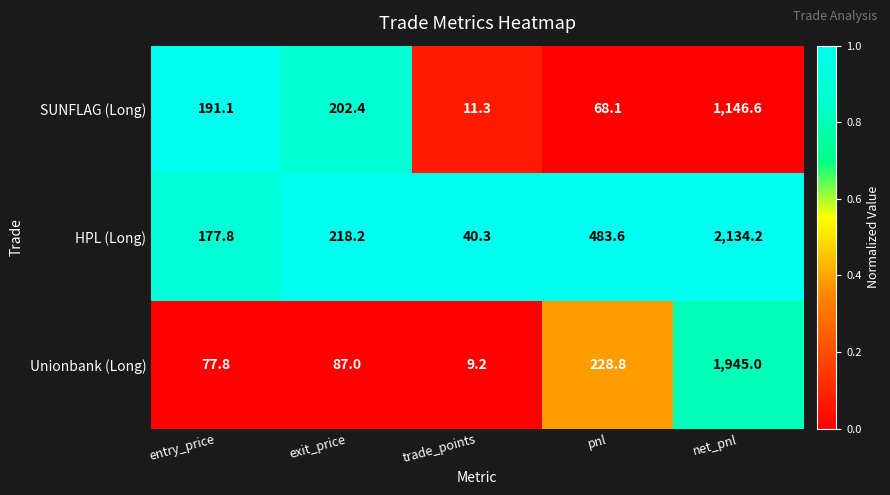

True or false: SUNFLAG (Long) has a value of 191.1 at entry_price.

True